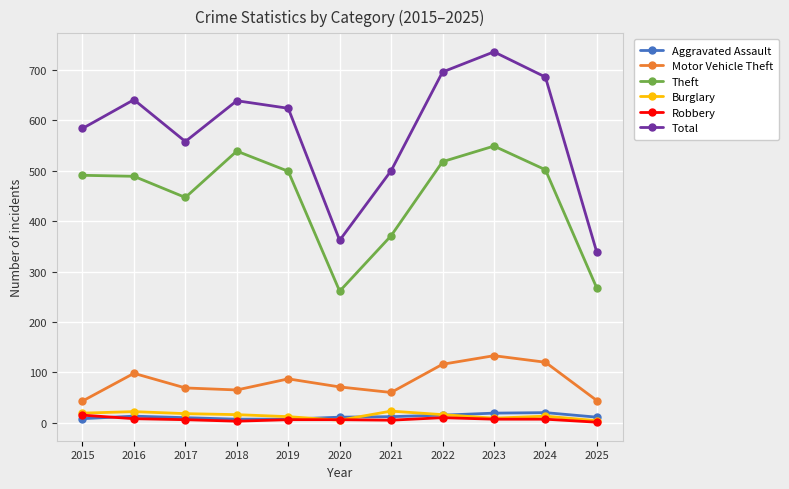

At how many categories does at least one series exceed 168?

11